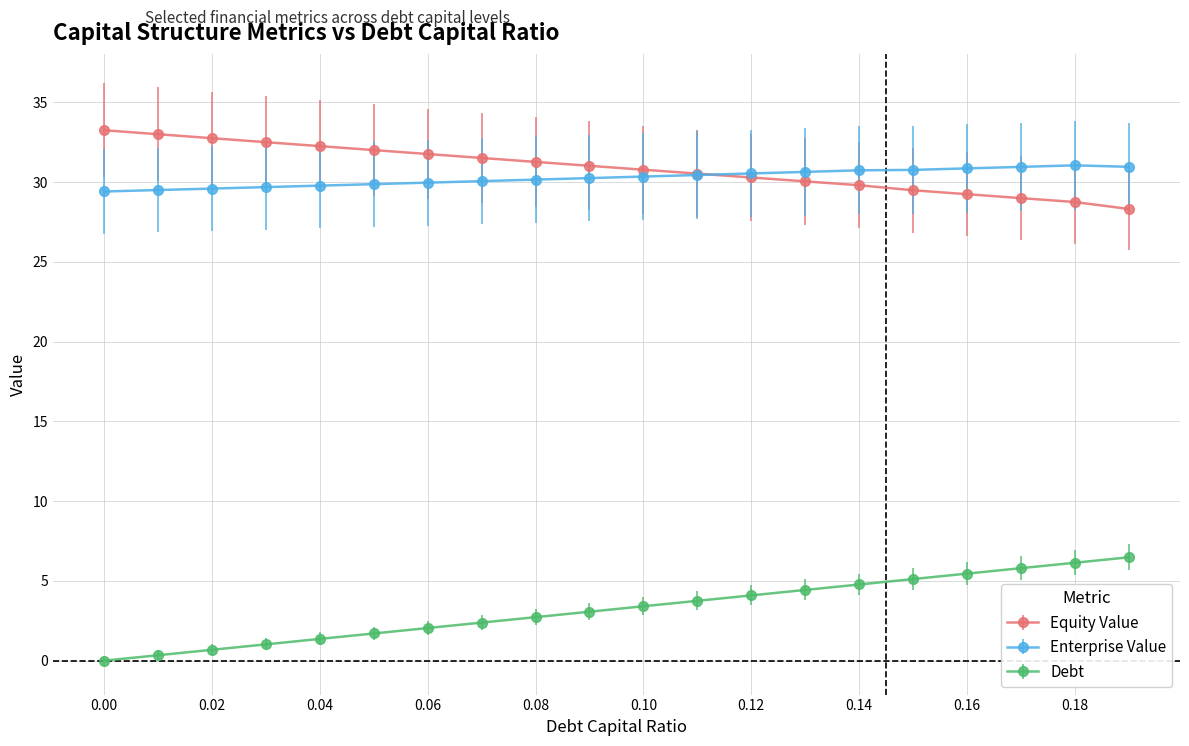

Which series has the largest total across all categories?

Equity Value